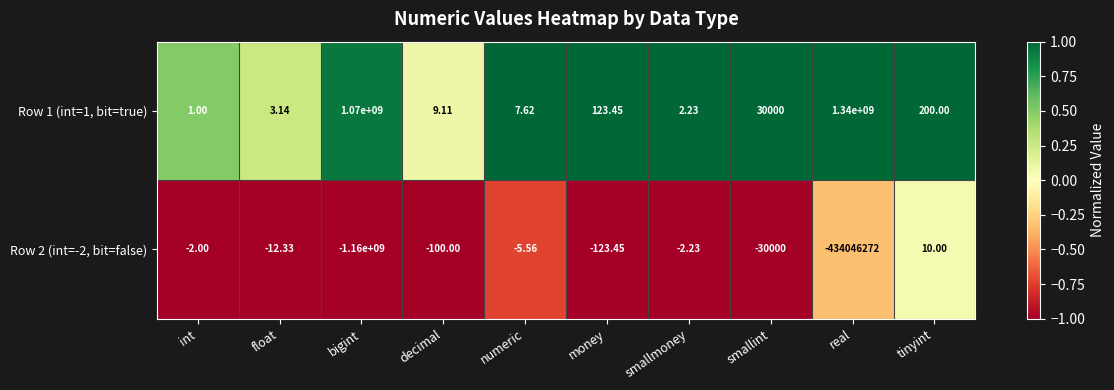

How many series are shown in this chart?

2